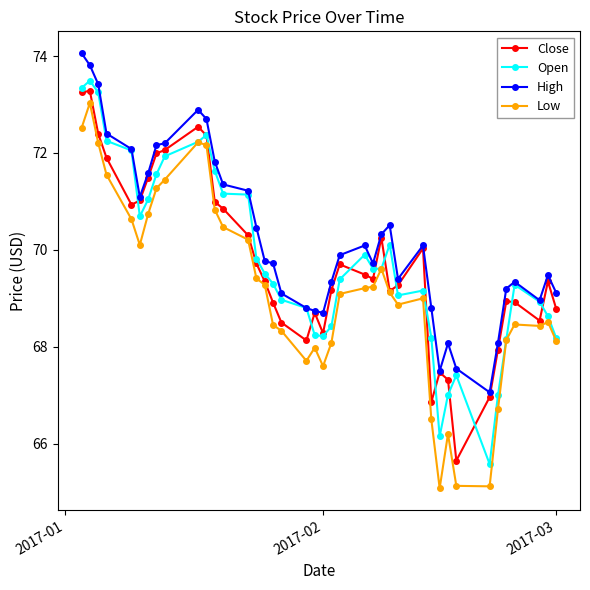

True or false: Low and High intersect in this chart.

False